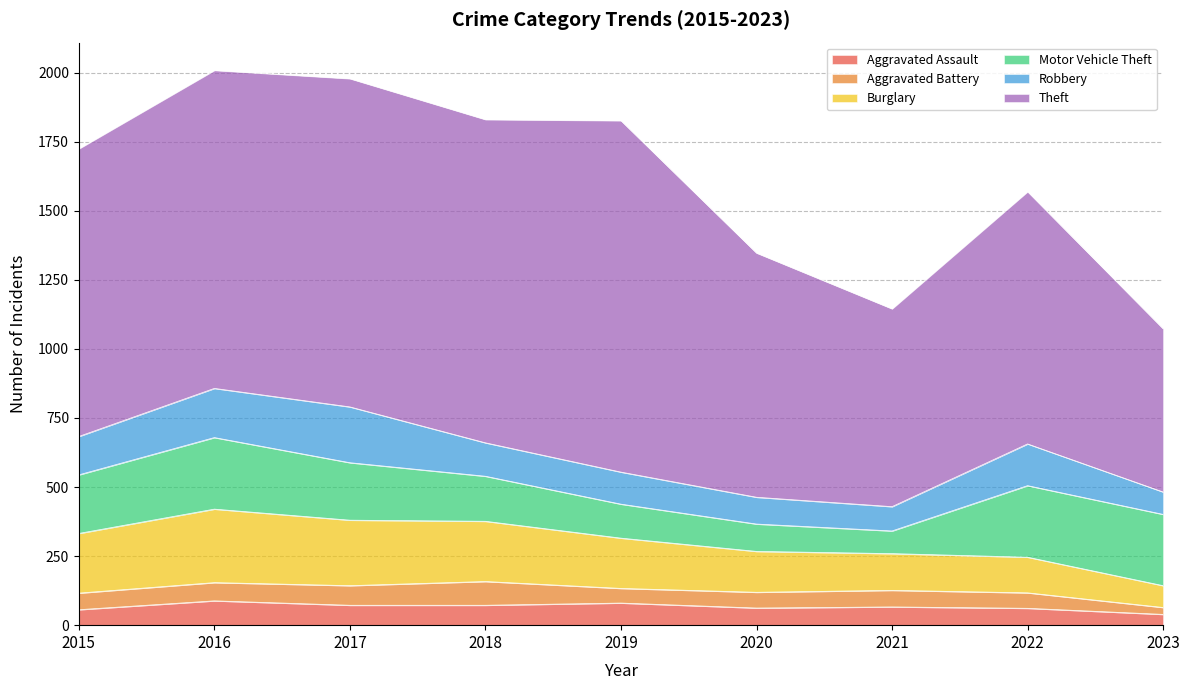

What are all the series names shown in the legend?

Aggravated Assault, Aggravated Battery, Burglary, Motor Vehicle Theft, Robbery, Theft